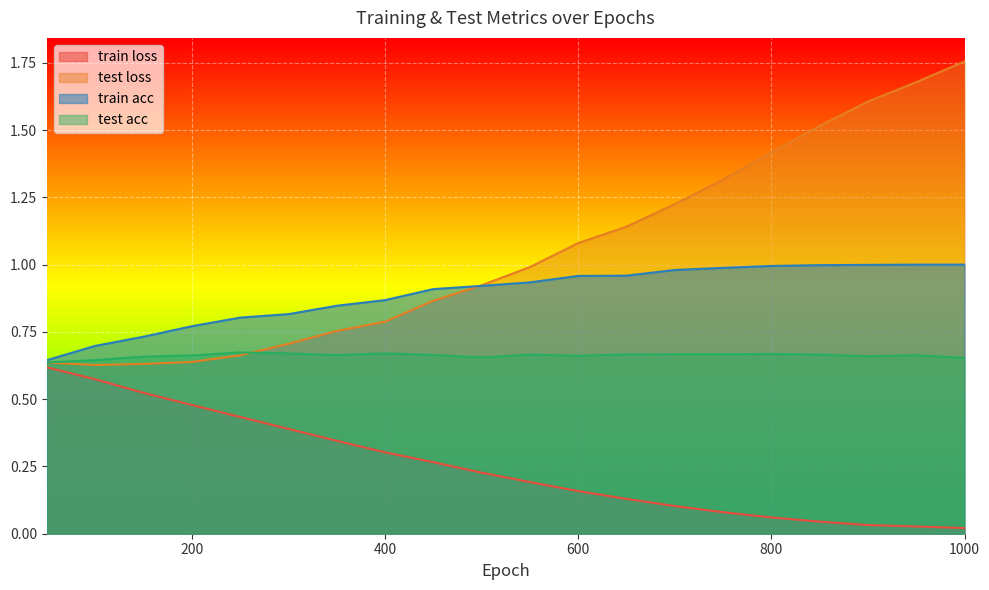

At which category does test acc reach its first local valley?

350